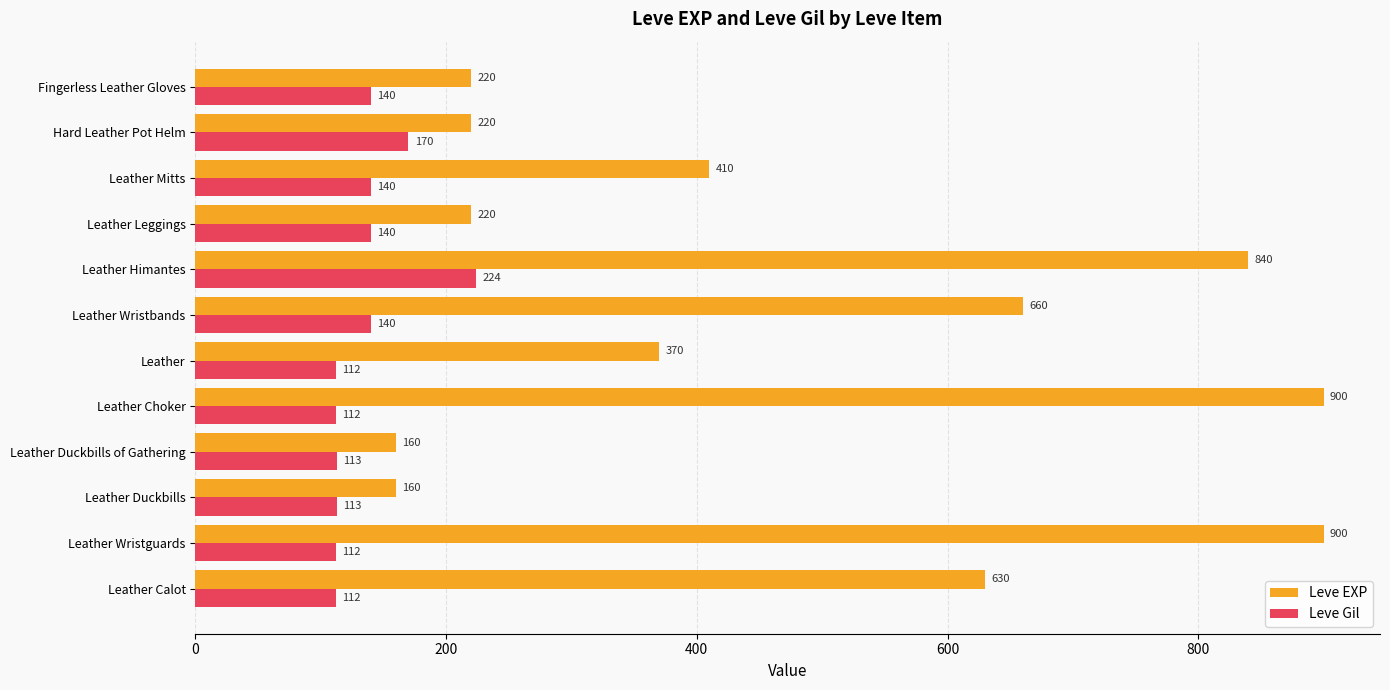

What is the total value across all series at Hard Leather Pot Helm?

390